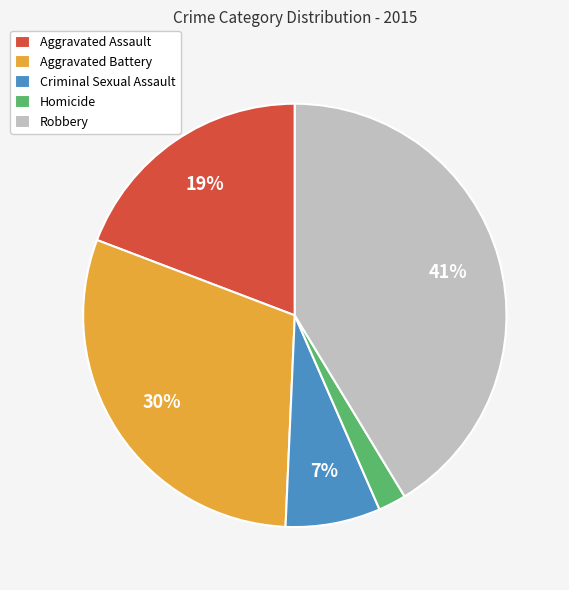

Rank the categories by value from lowest to highest.

Homicide, Criminal Sexual Assault, Aggravated Assault, Aggravated Battery, Robbery